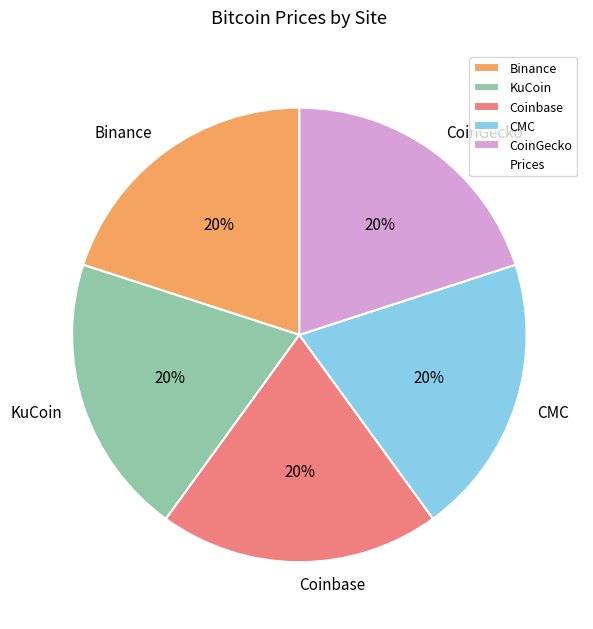

What is the ratio of the value at KuCoin to the value at Binance?

1.0